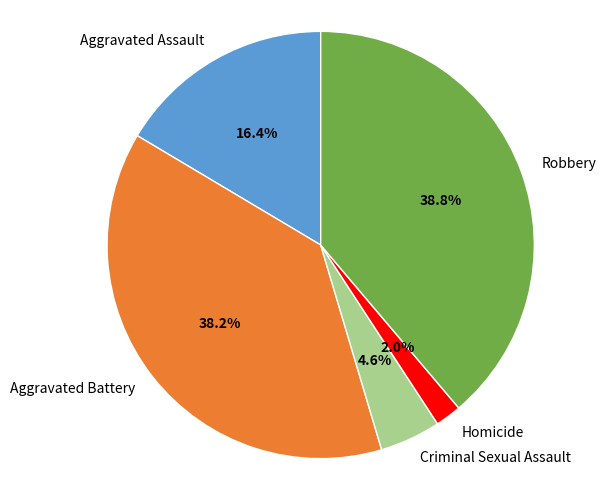

To the nearest percent, what is the difference between the largest and smallest slice percentages?

37%